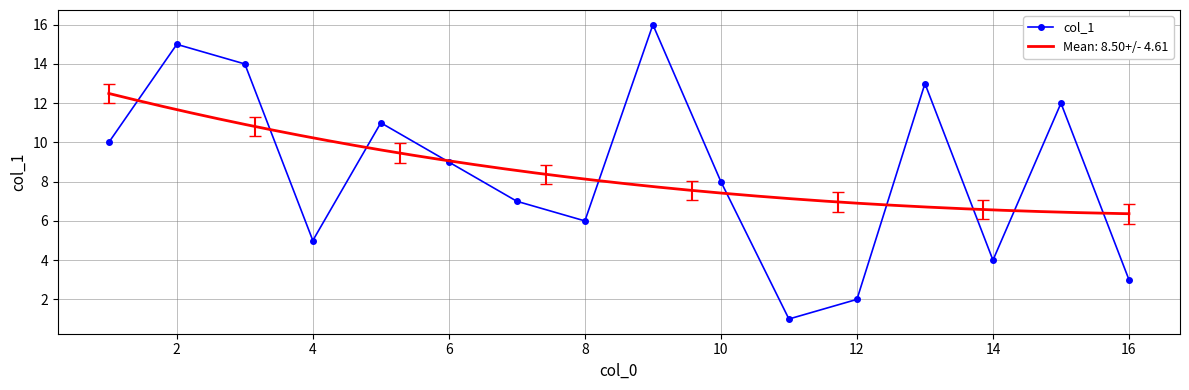

Is it true that col_1 equals 3 at 10?

False